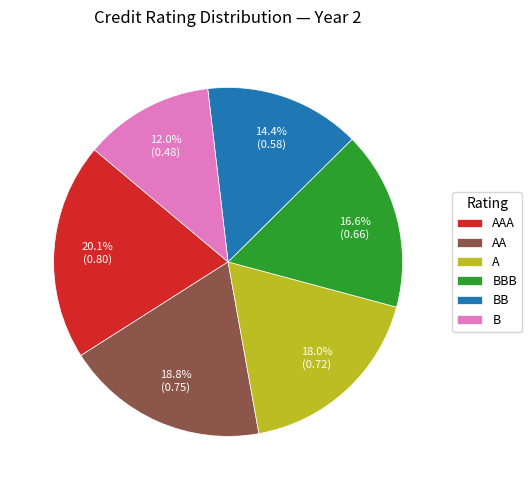

Rank the categories by value from highest to lowest.

AAA, AA, A, BBB, BB, B